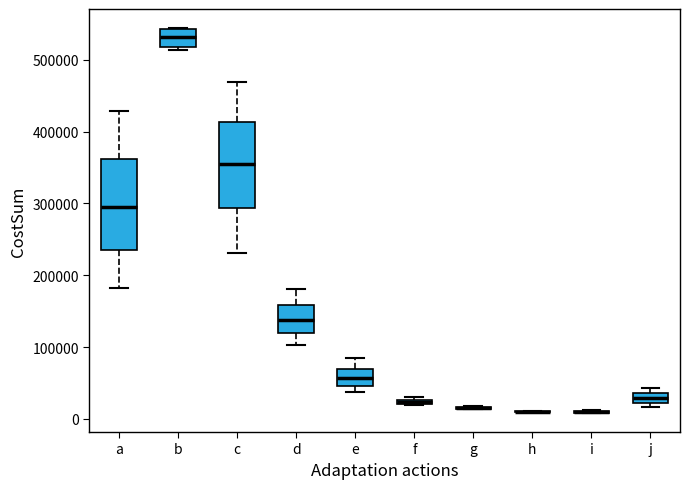

Where is the lower edge of the box for d on the y-axis? The values are not printed on the chart, so give them approximately, as read against the axis.

120000